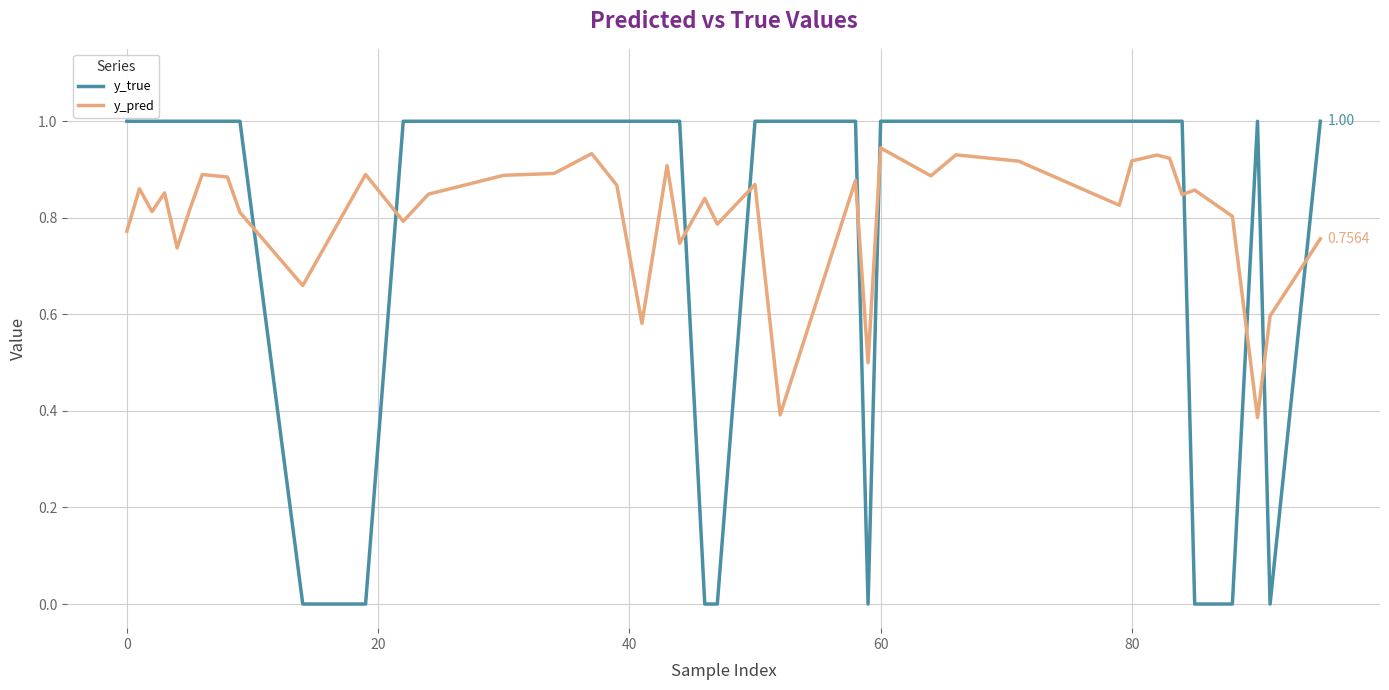

Which series has the largest range (max minus min)?

y_true